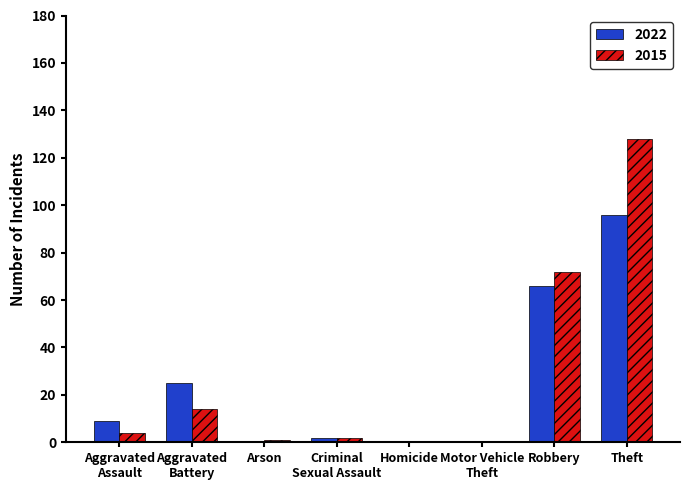

At which category does the chart reach its peak across all series?

Theft